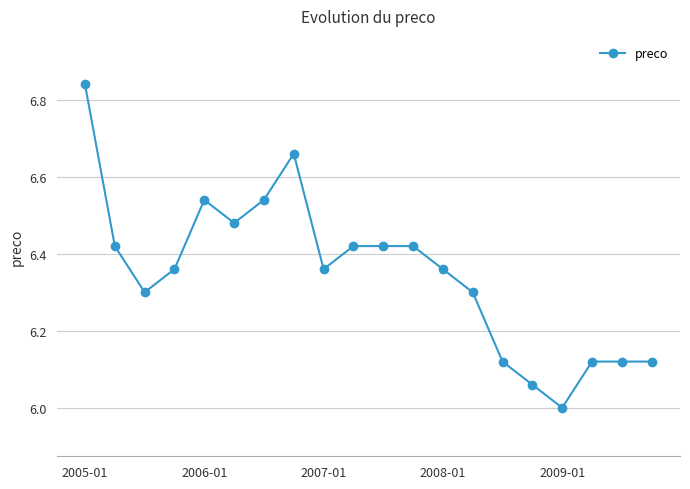

Does the chart display data point markers on the line(s)?

Yes